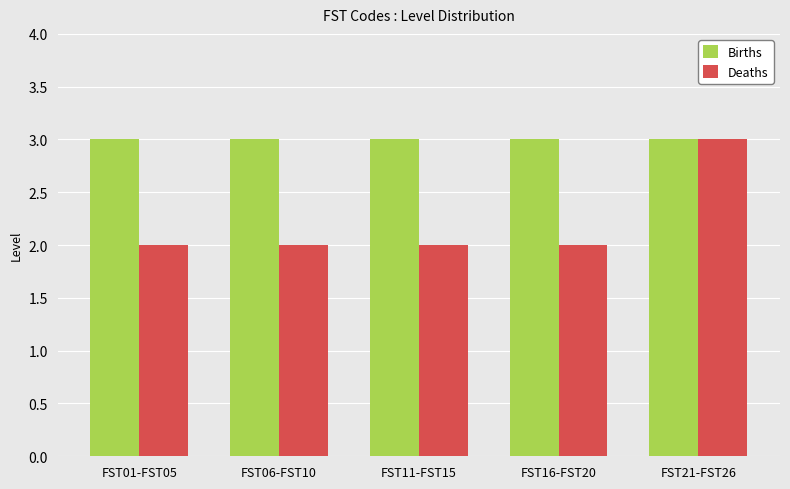

What is the minimum value shown in the chart?

2